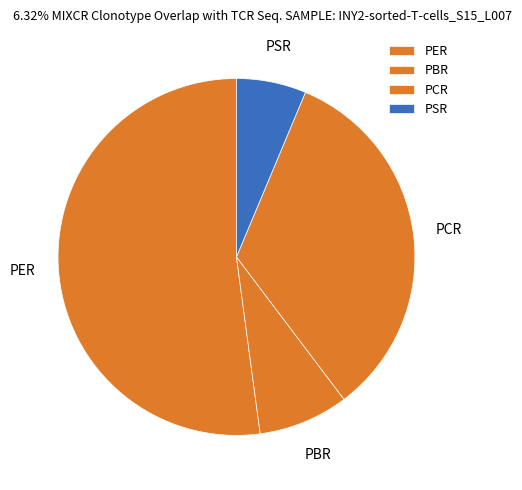

Is there a majority slice in this chart?

Yes